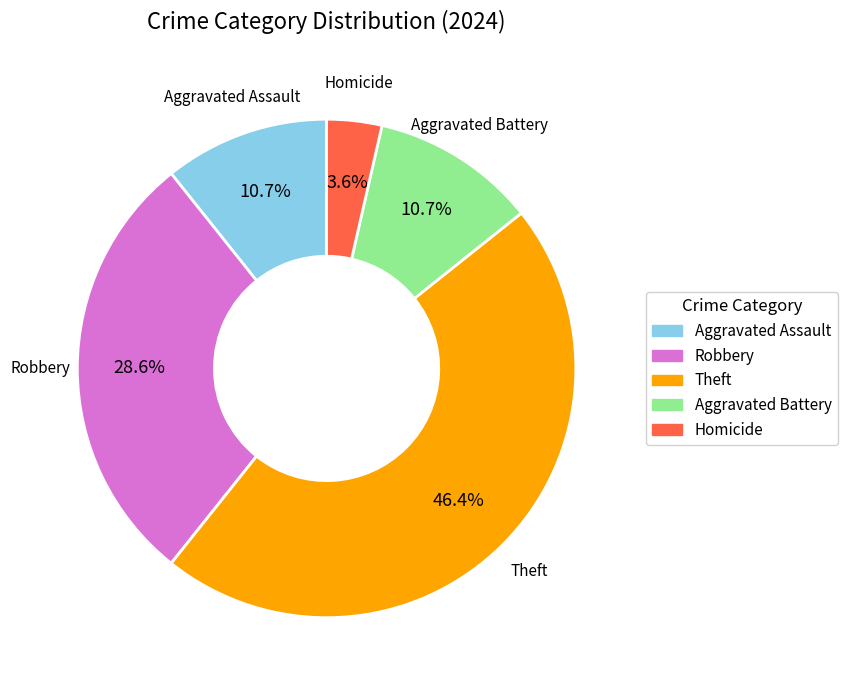

How many segments does this pie chart have?

5